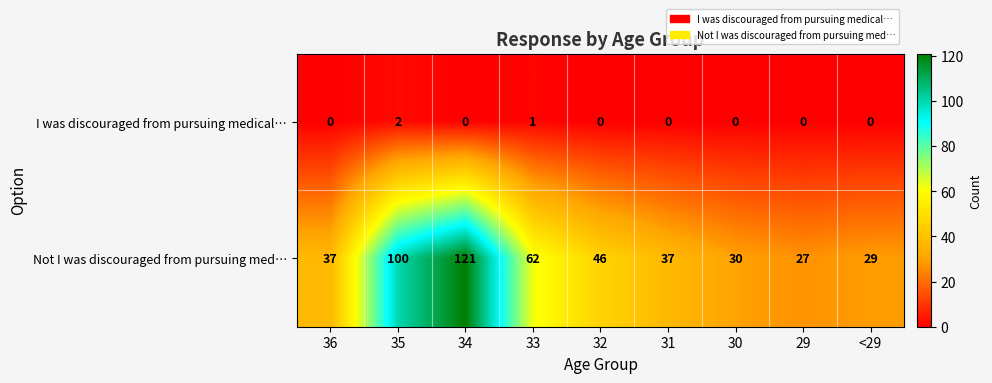

At 35, list the series in order from smallest to largest.

I was discouraged from pursuing medical…, Not I was discouraged from pursuing med…